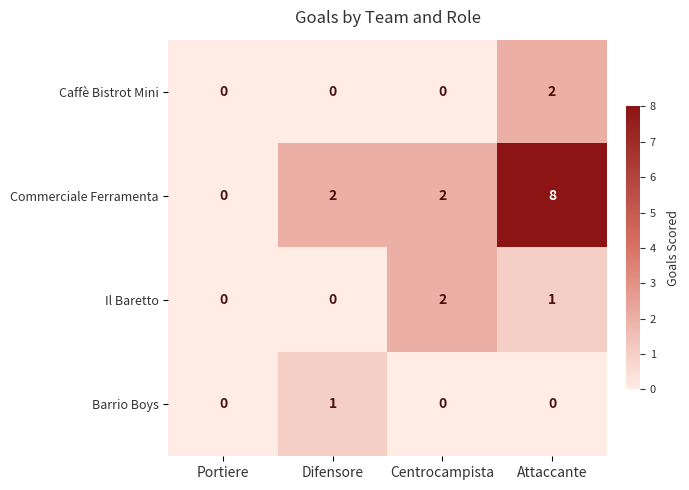

Which series has the largest range (max minus min)?

Commerciale Ferramenta